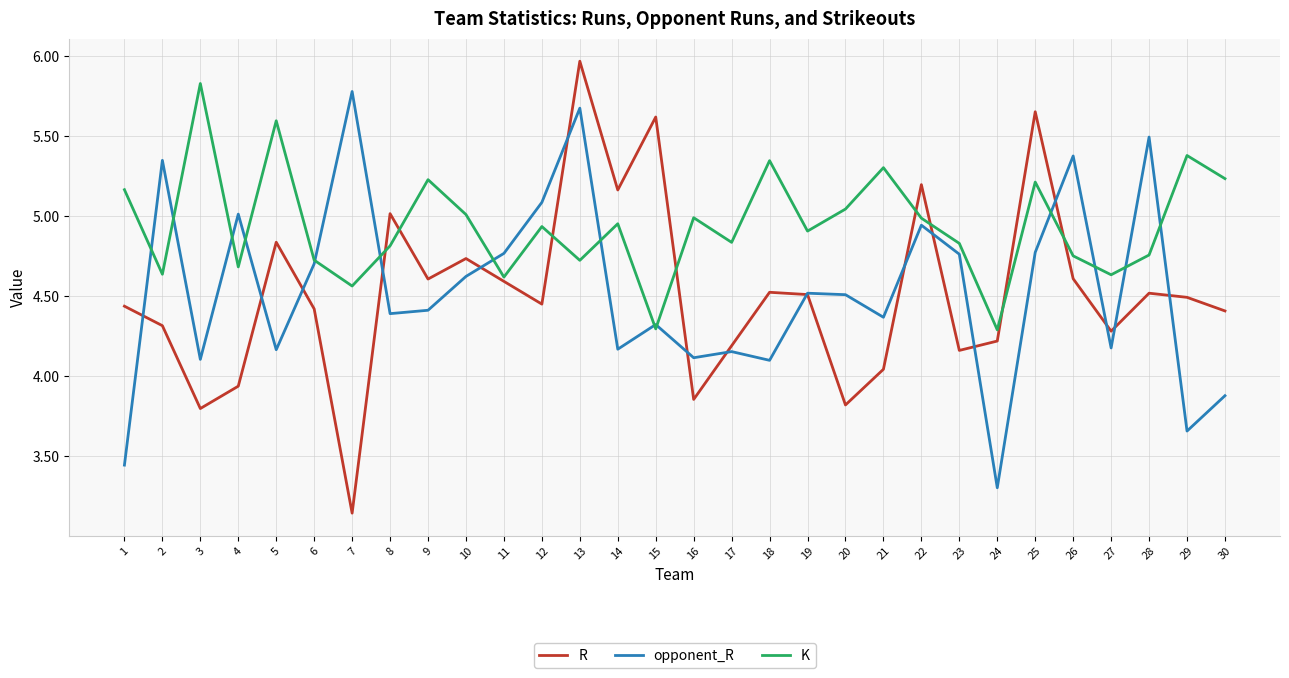

Which series has the widest spread of values?

R